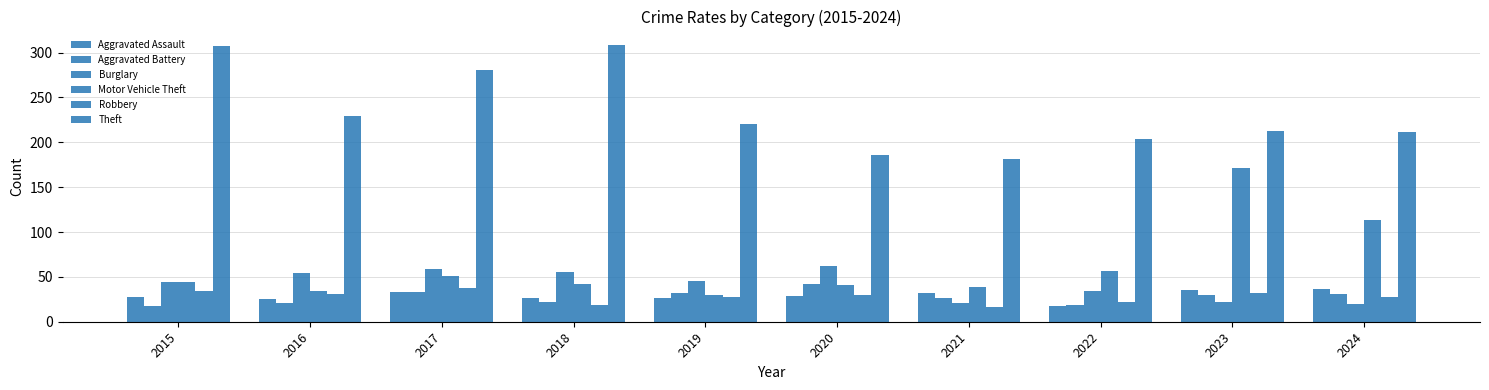

How many series are shown in this chart?

6